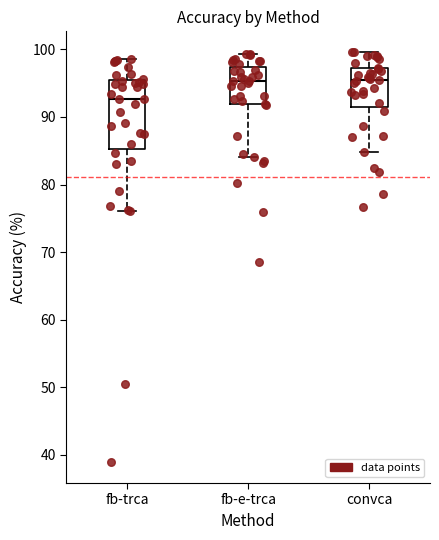

Comparing the boxes themselves (not the whiskers), which one is the tallest?

fb-trca